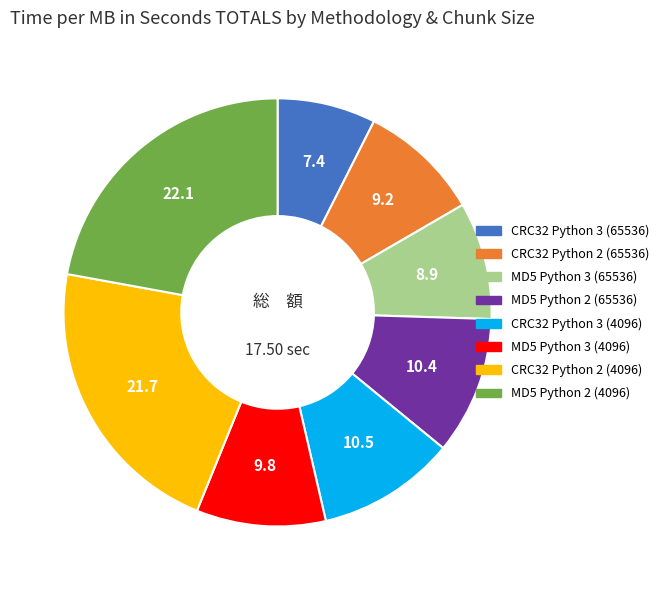

Combined, do MD5 Python 2 (4096) and CRC32 Python 2 (4096) account for over 50%?

No